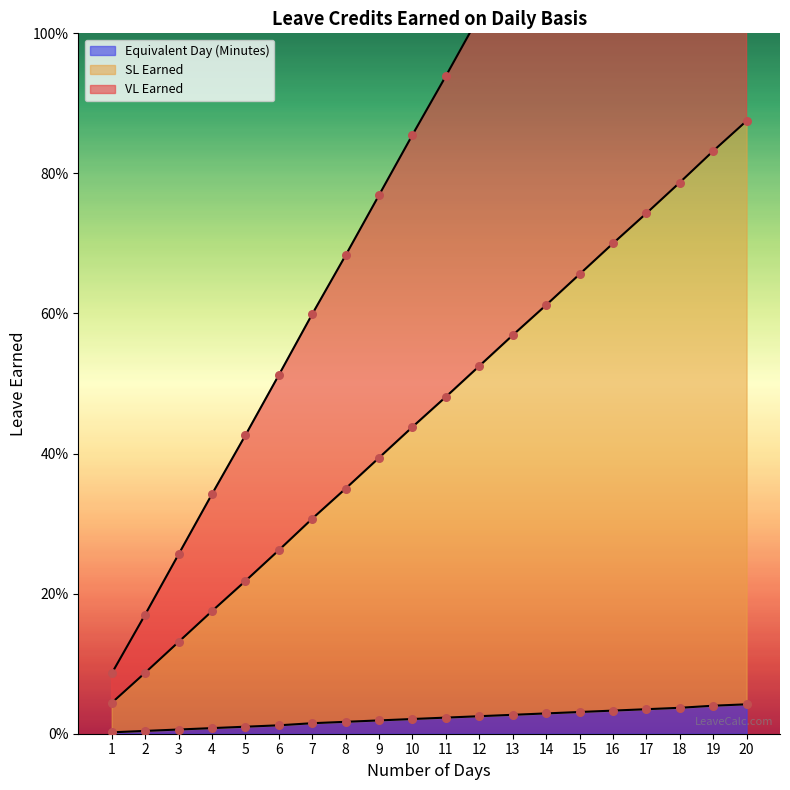

Which series has the widest spread of Y values?

VL Earned